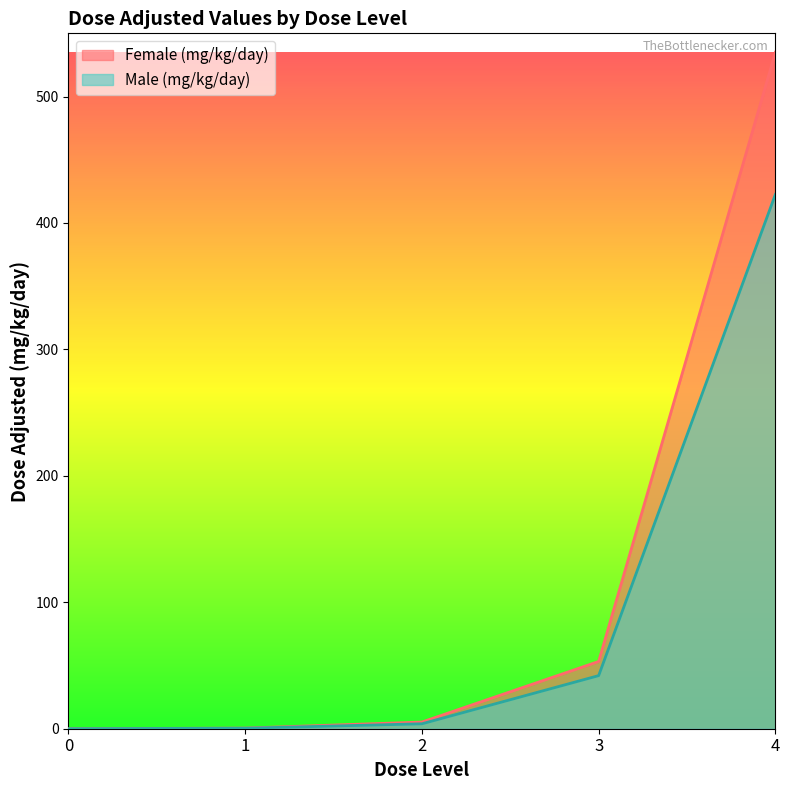

List the series in order of their peak value, highest first.

Female (mg/kg/day), Male (mg/kg/day)